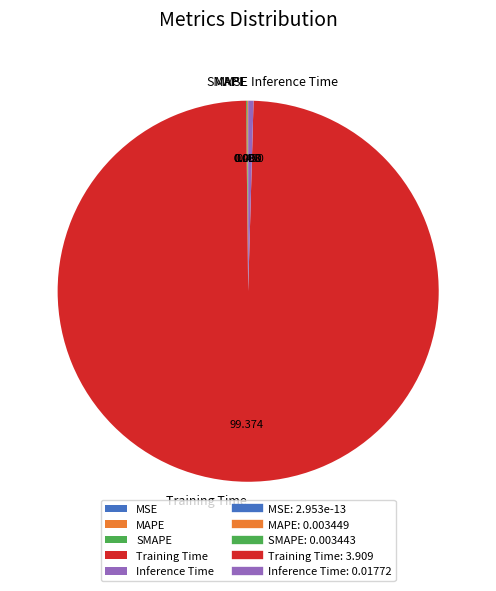

Which category has the biggest portion of the pie?

Training Time